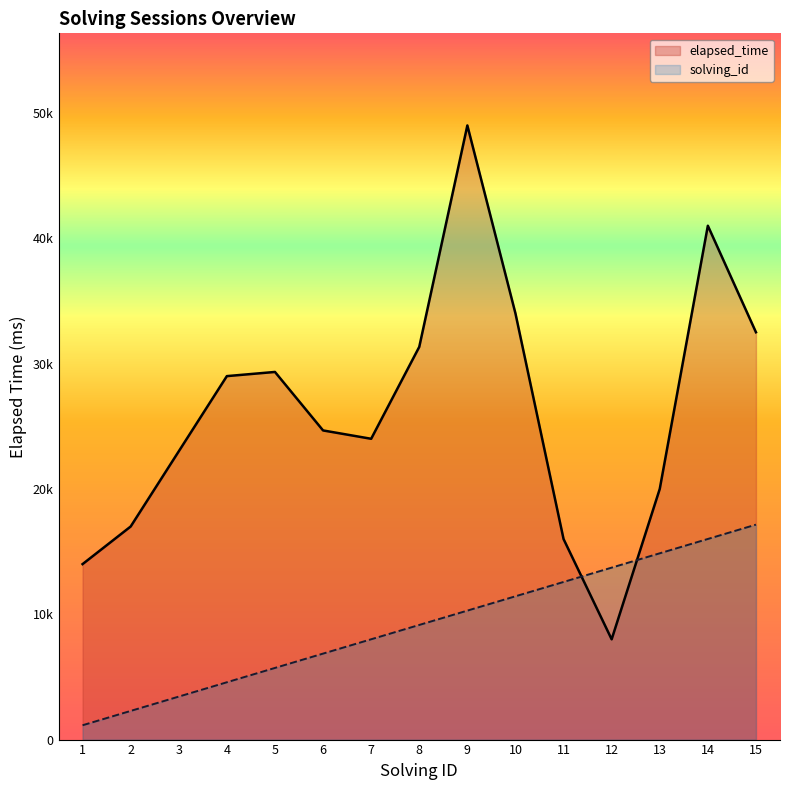

At which label does elapsed_time first exceed 24666?

4